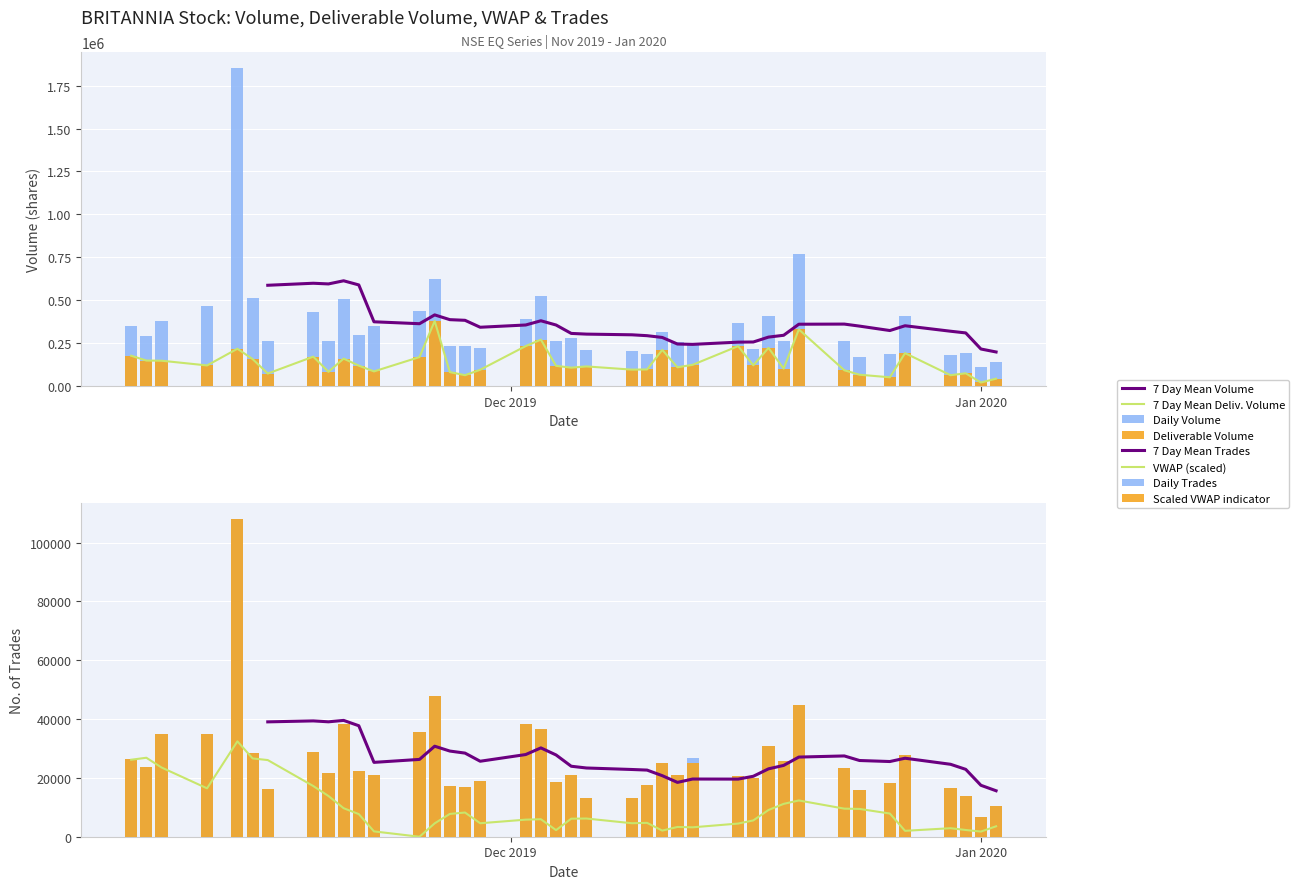

What is the difference between the second highest and second lowest values in the trades series?

37276.0